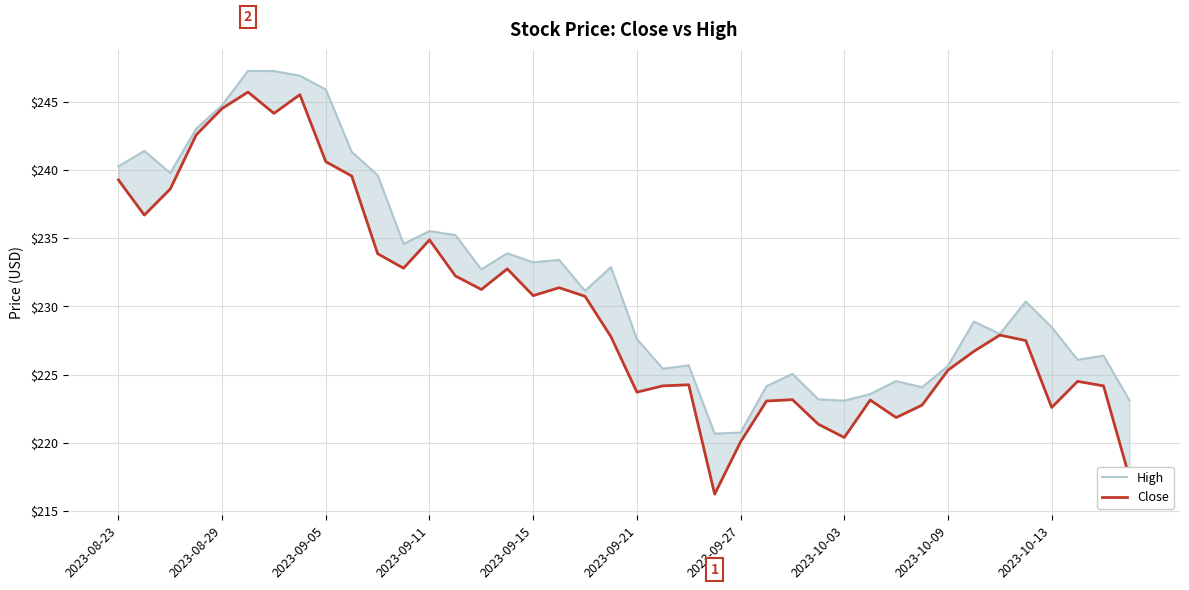

What is the highest value of the Close series?

245.7